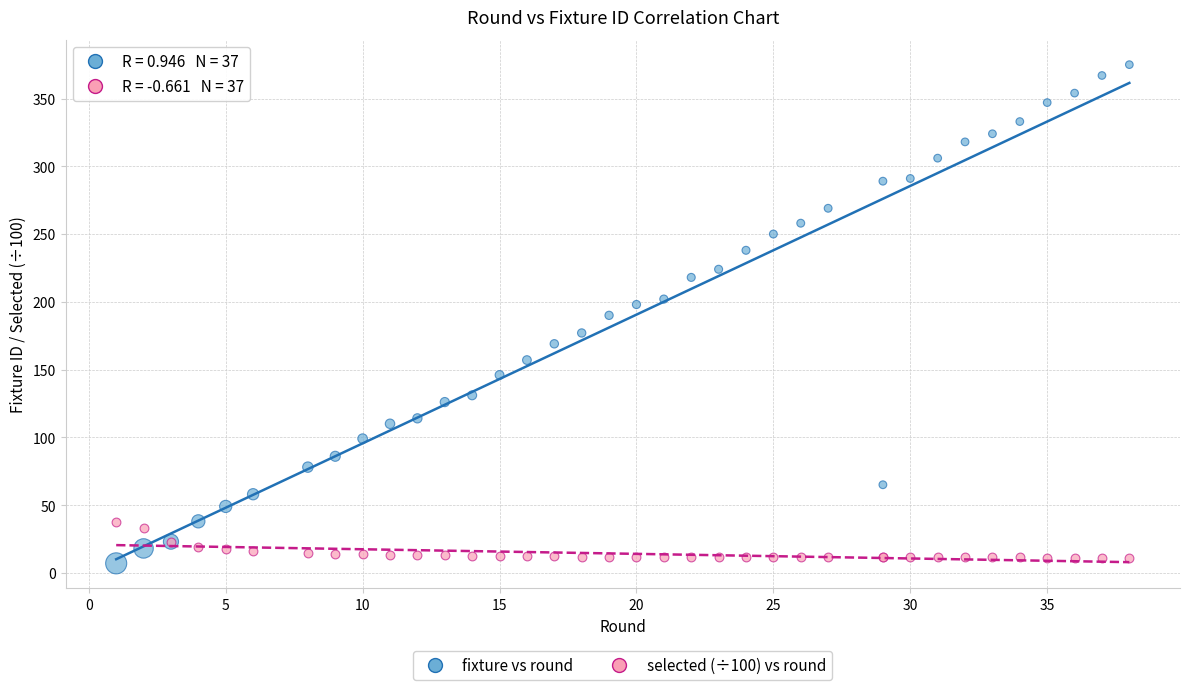

Which series has the largest Y range (max minus min)?

fixture vs round